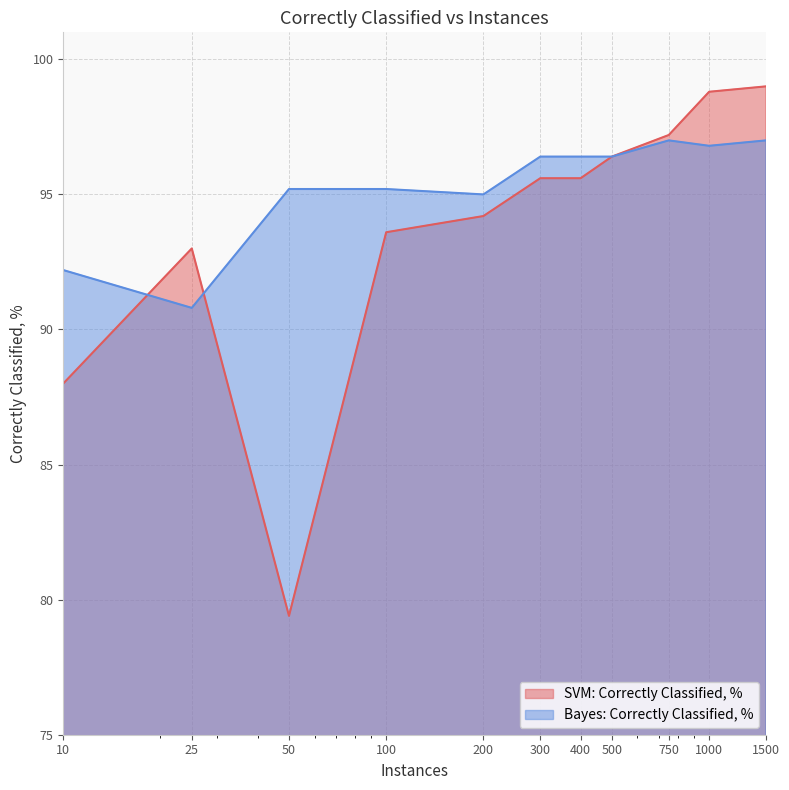

What is the maximum value shown in the chart?

99.0